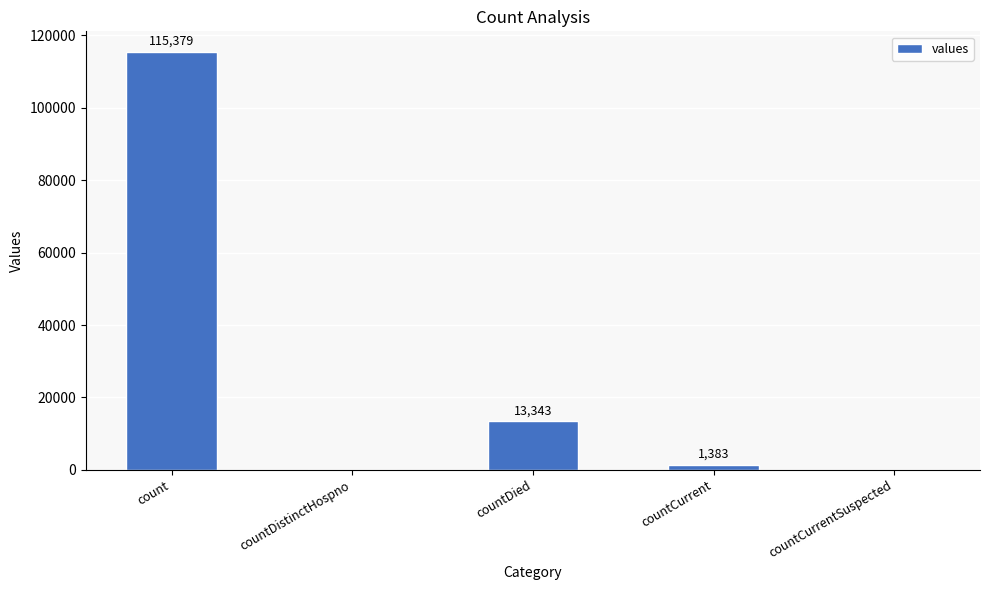

True or false: the data shows 0 at countDistinctHospno.

True